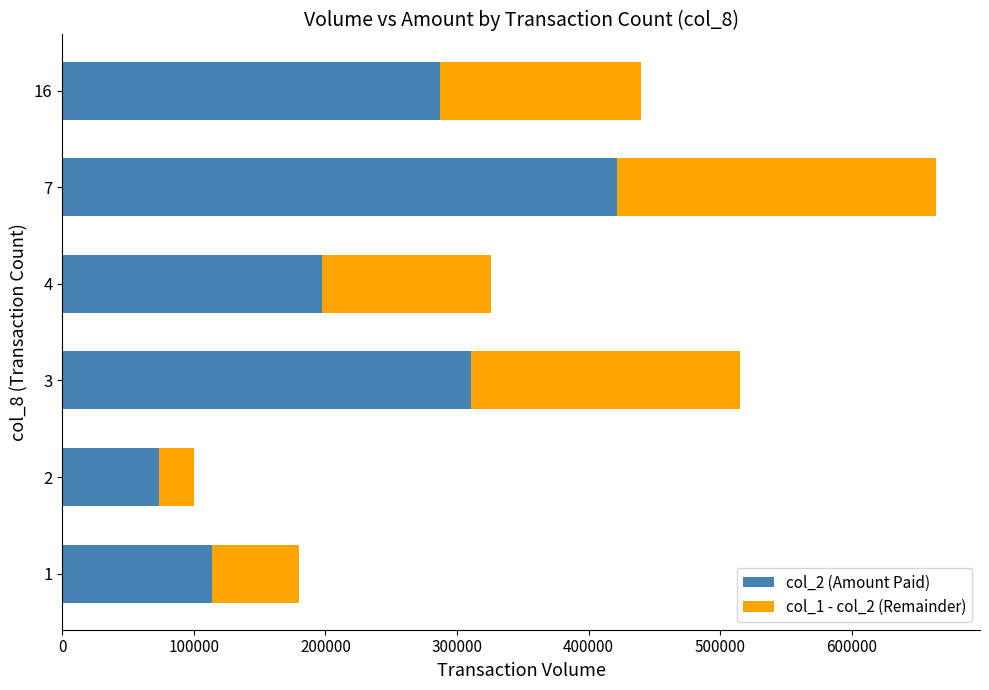

What is the sum of all col_2 (Amount Paid) values?

1403820